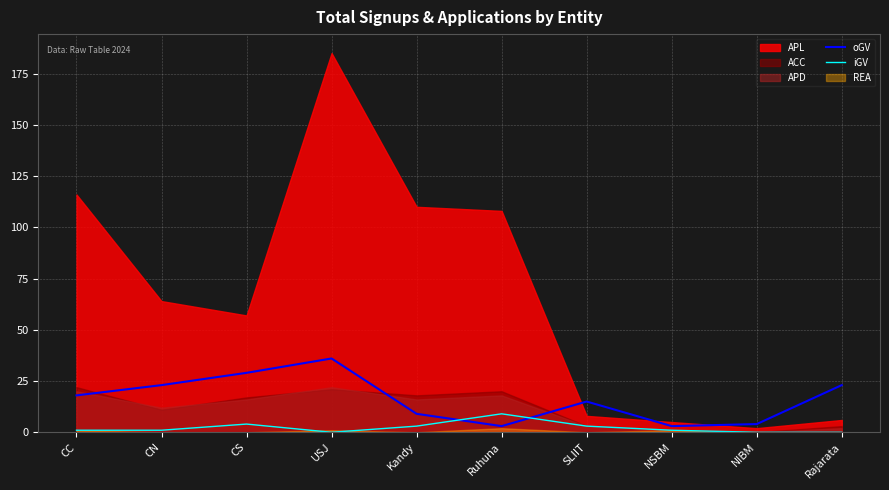

True or false: iGV and oGV intersect in this chart.

True